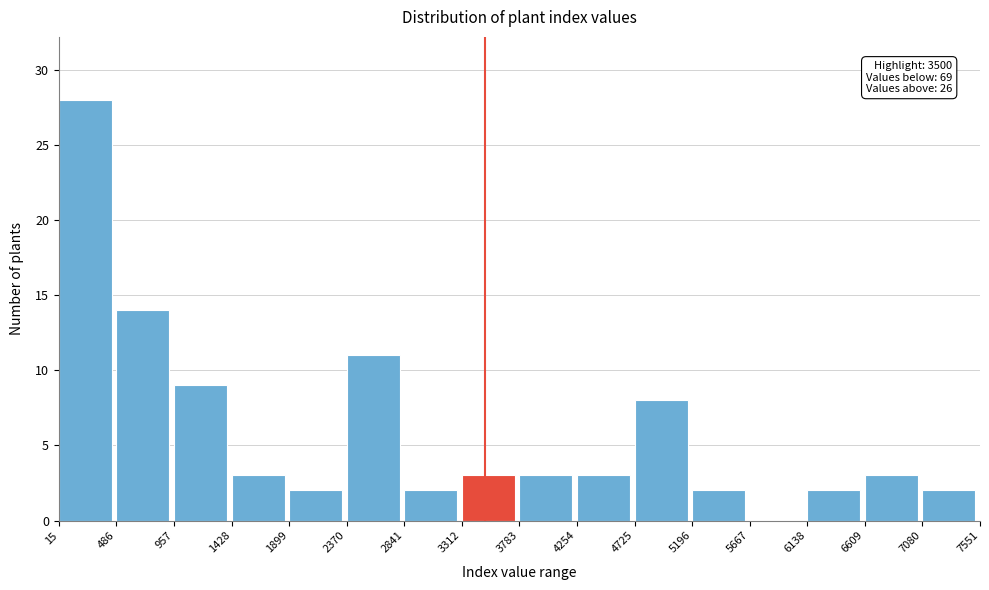

Over which range of the x-axis is the bar tallest?

15 to 486